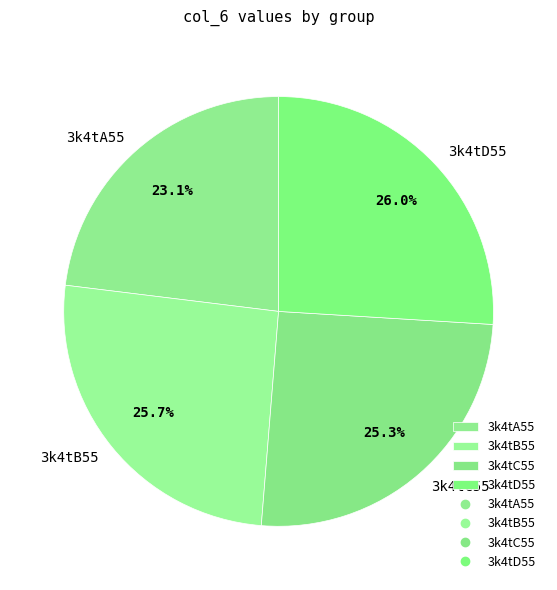

How many segments does this pie chart have?

4